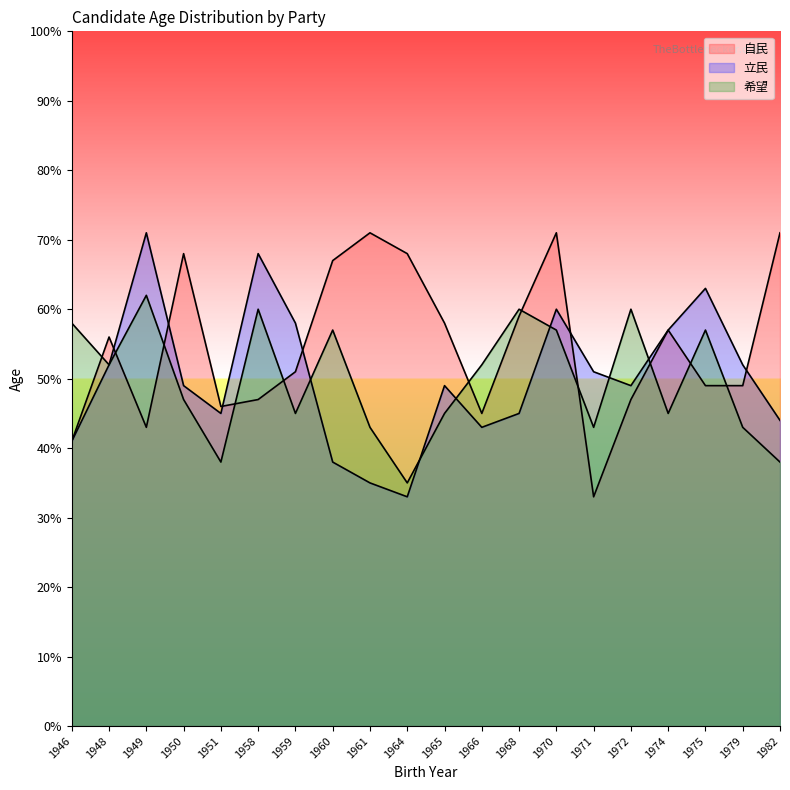

Between 1949 and 1974, which series saw the biggest shift?

希望